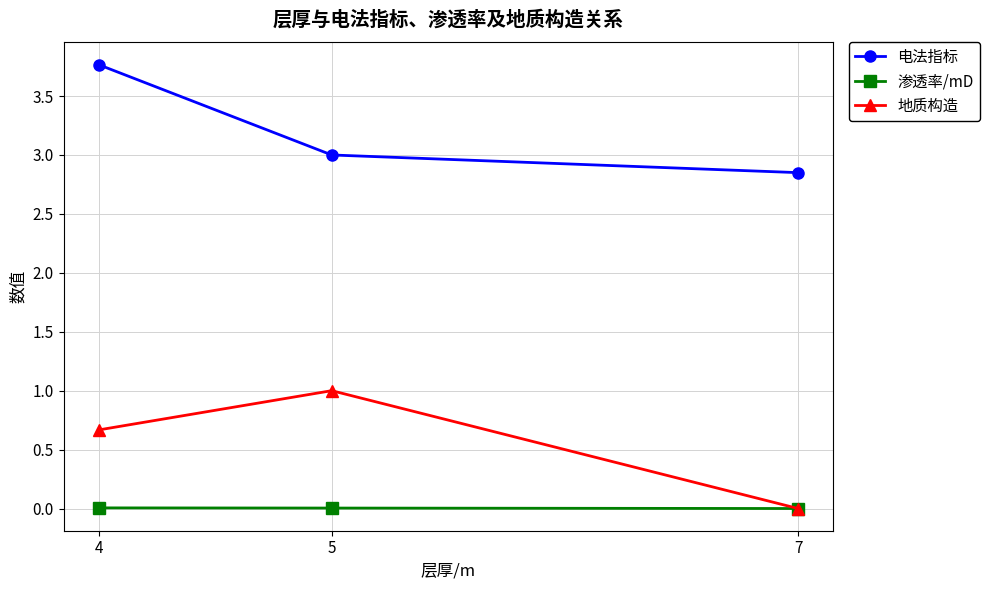

List the labels in order of 地质构造 value, largest first.

5, 4, 7